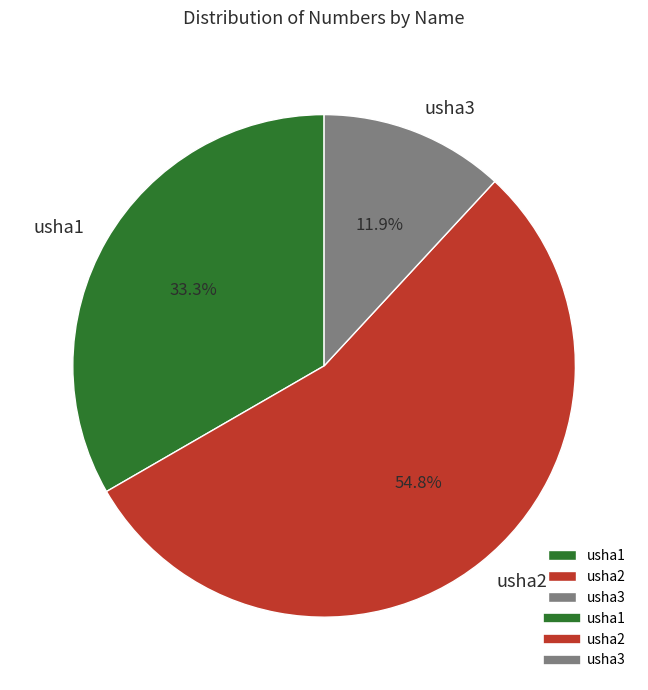

Does usha1 account for over 50% of the chart?

No